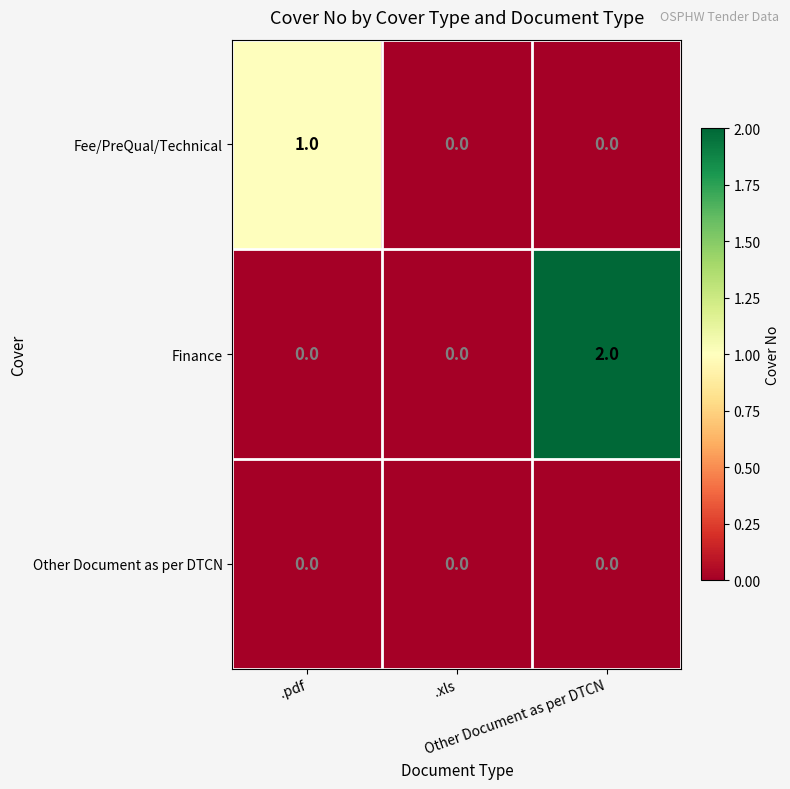

Count the Fee/PreQual/Technical values in the range 0 to 1.

3